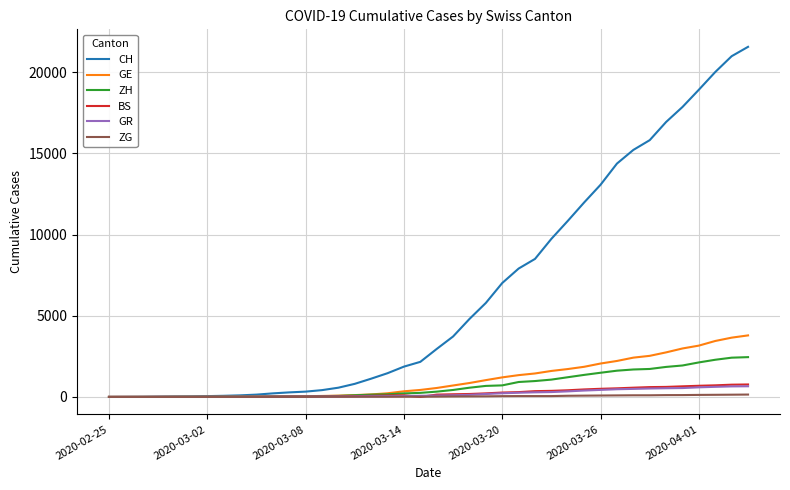

How many lines are shown in the chart?

6